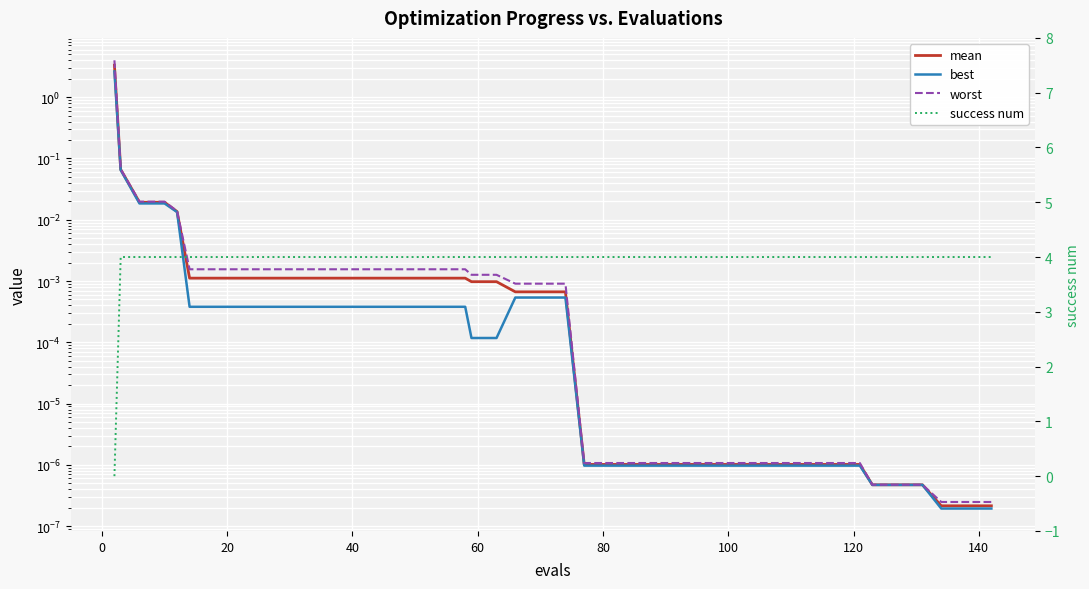

What are all the series names shown in the legend?

mean, best, worst, success num